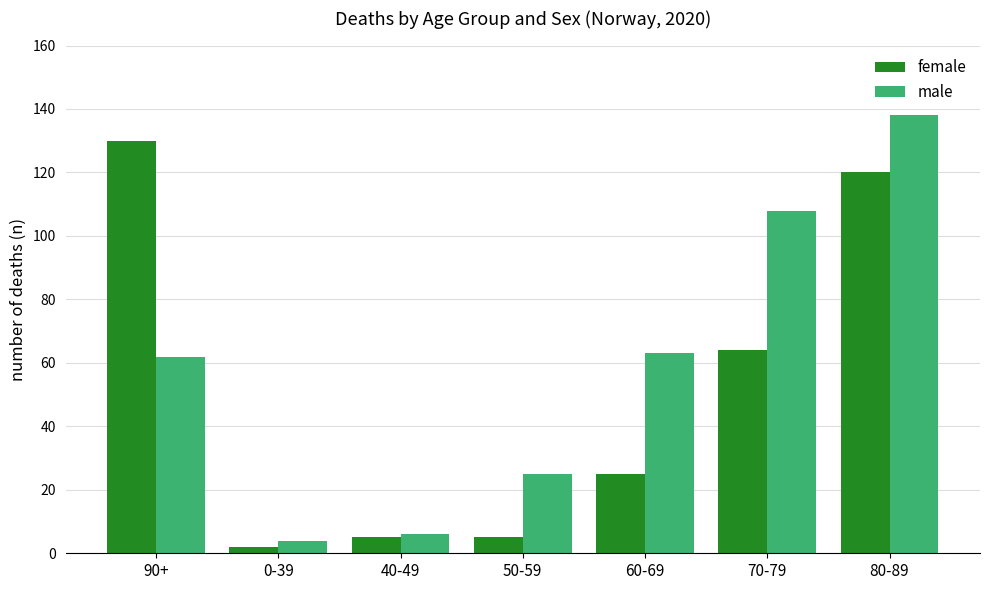

How many bars are there in total?

14